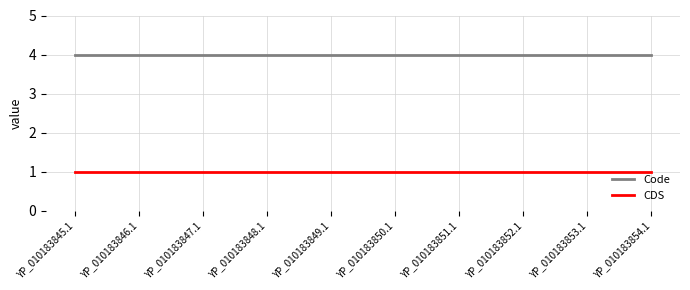

True or false: Code and CDS cross at least once.

False